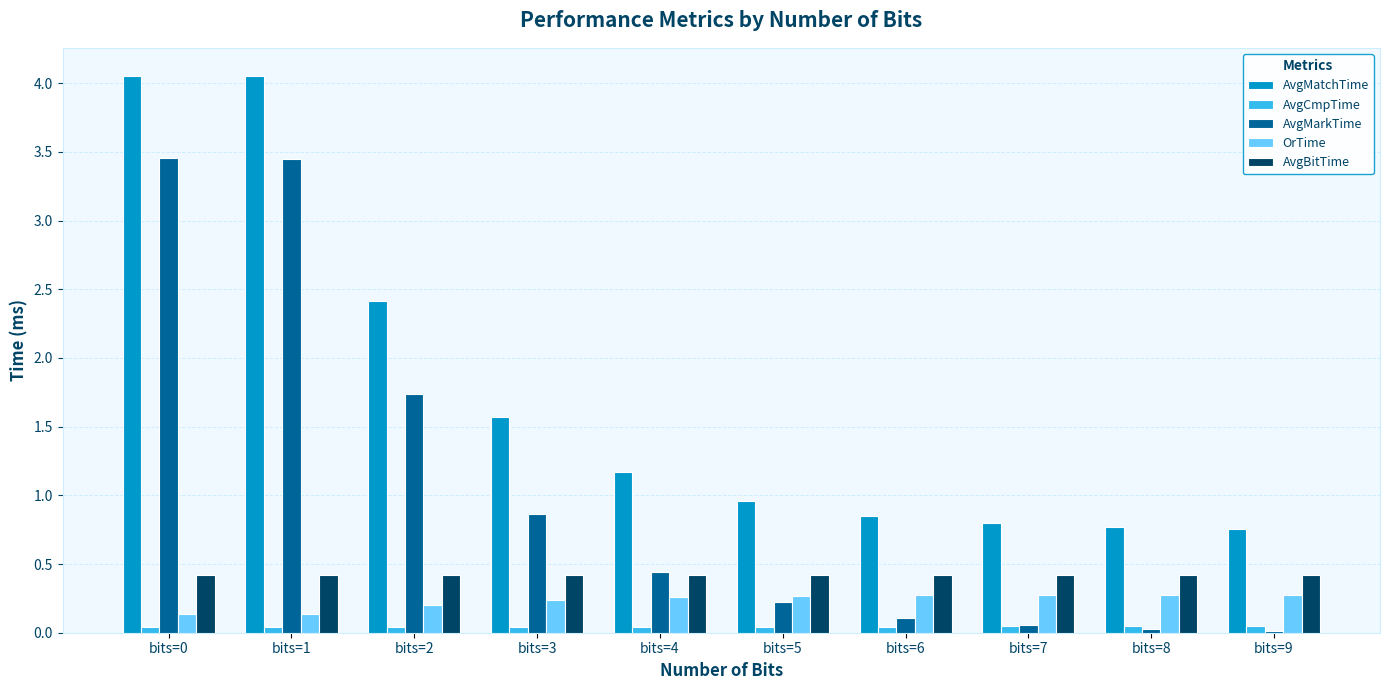

Between bits=0 and bits=7, which series saw the biggest shift?

AvgMarkTime